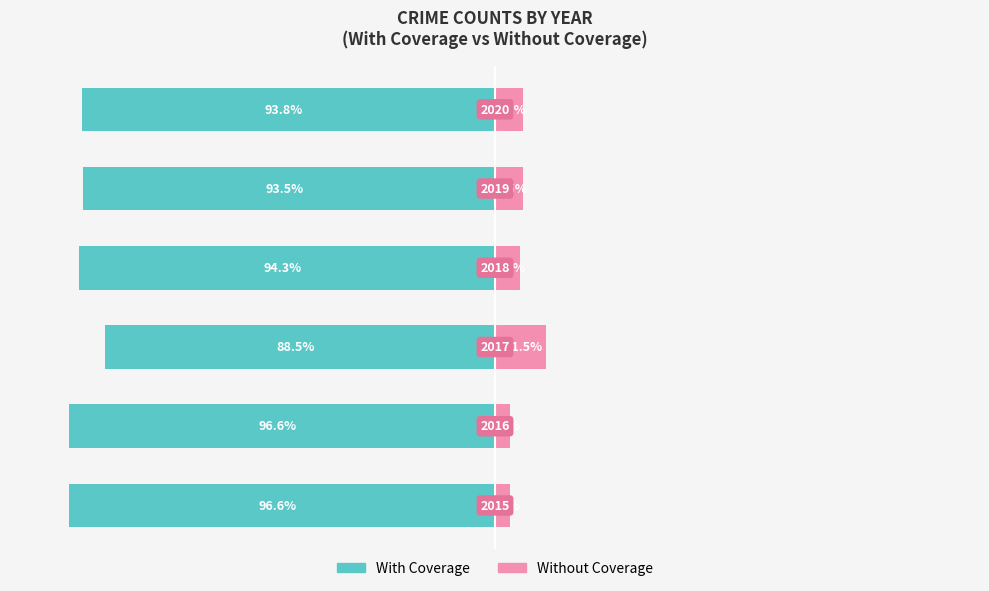

What are all the series names shown in the legend?

With Coverage, Without Coverage